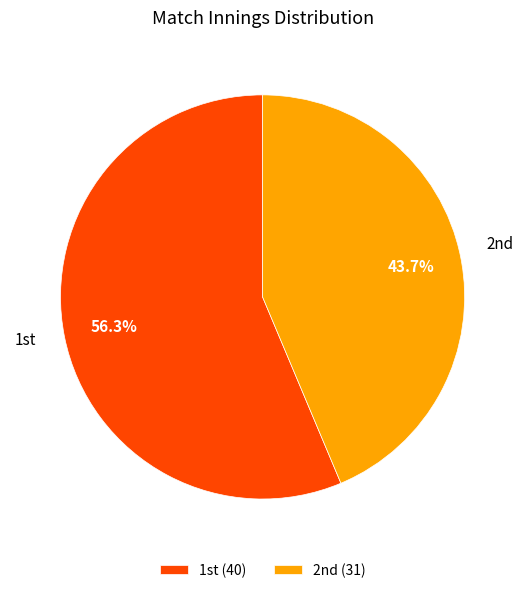

To the nearest percent, what is the difference between the largest and smallest slice percentages?

13%